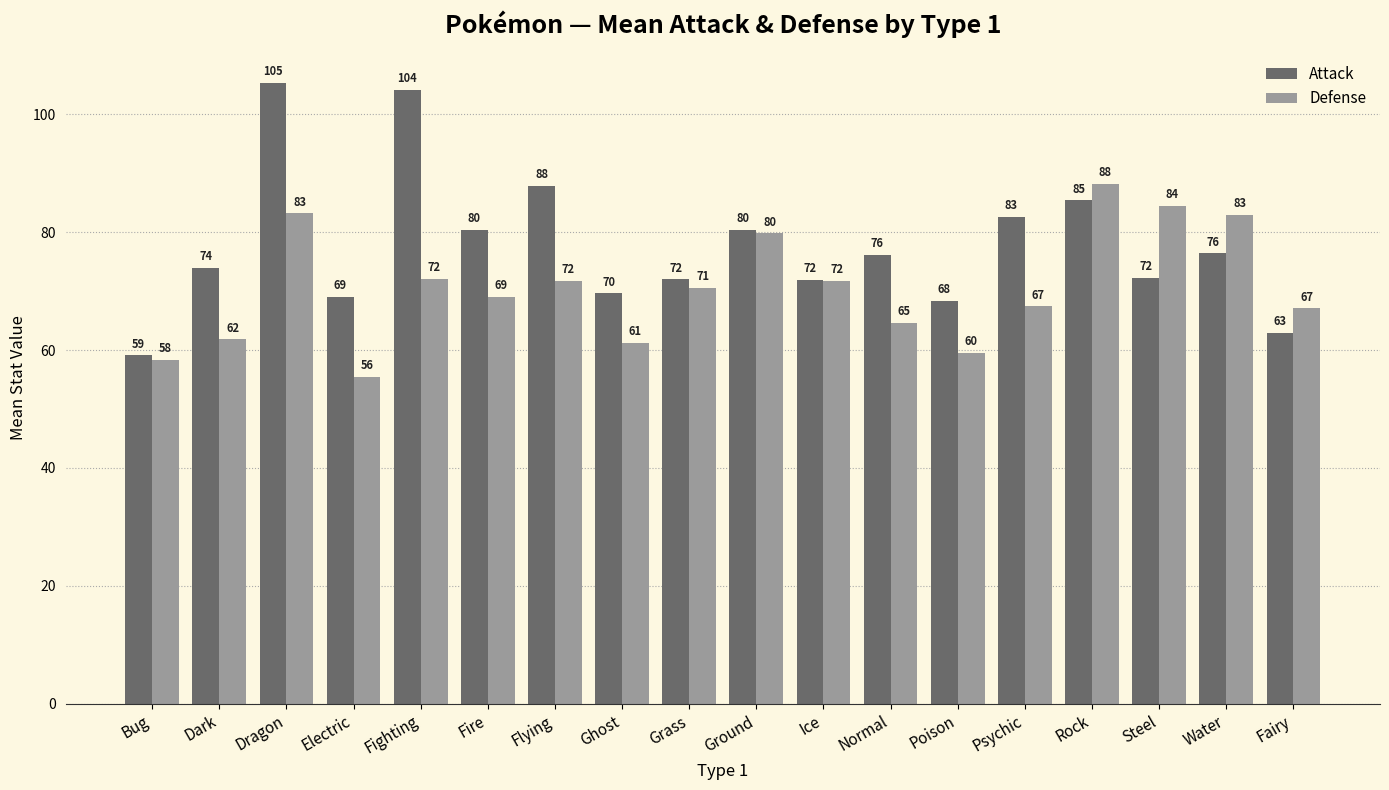

What is the label of the 16th bar from the left?

Steel